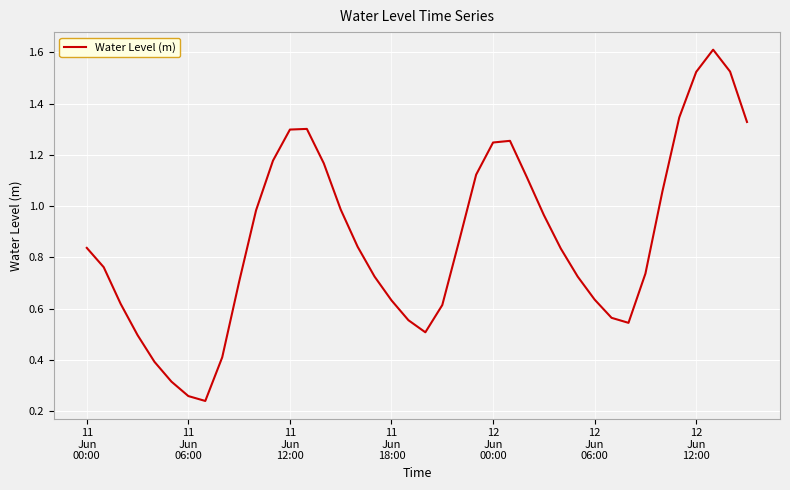

What is the difference between the maximum and minimum values?

1.4